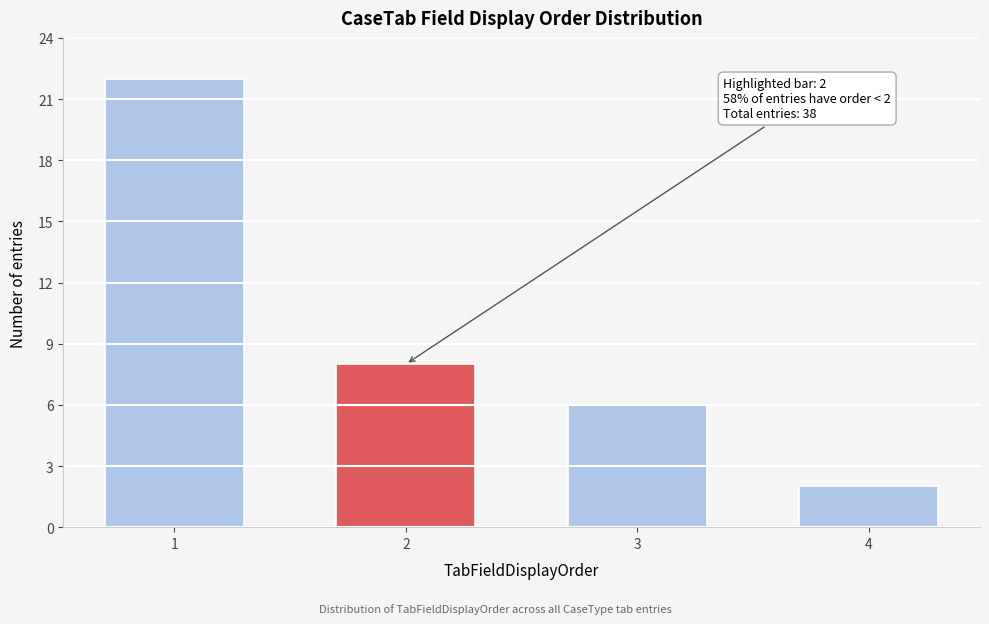

Reading left to right, extract all data points from this chart.

1=22	2=8	3=6	4=2